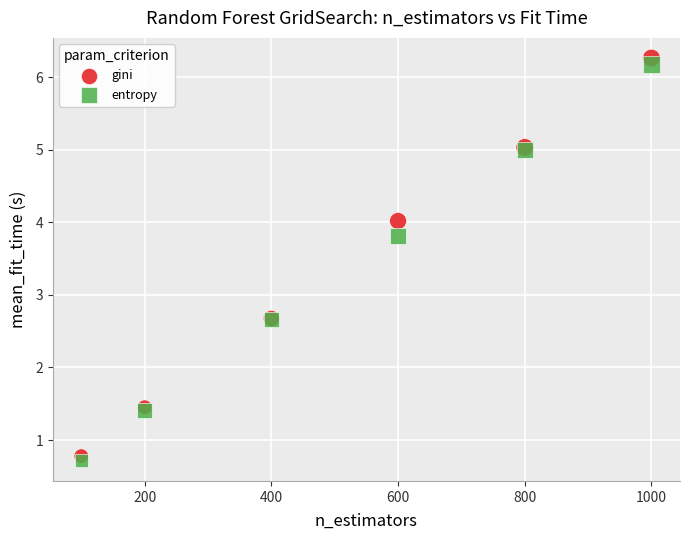

What is the X range (max minus min) for the scatter plot?

900.0